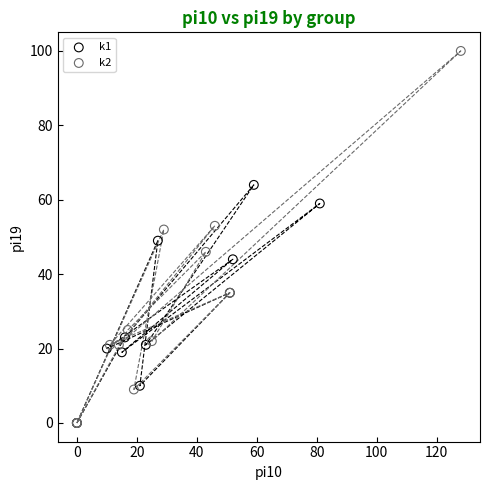

Which series has the widest spread of Y values?

k2